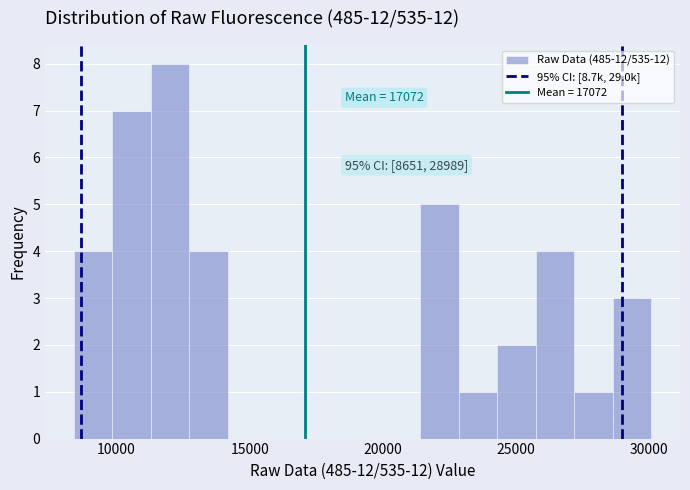

Around what value on the x-axis is the tallest bar? Give the approximate position of its centre, as read against the axis.

12000